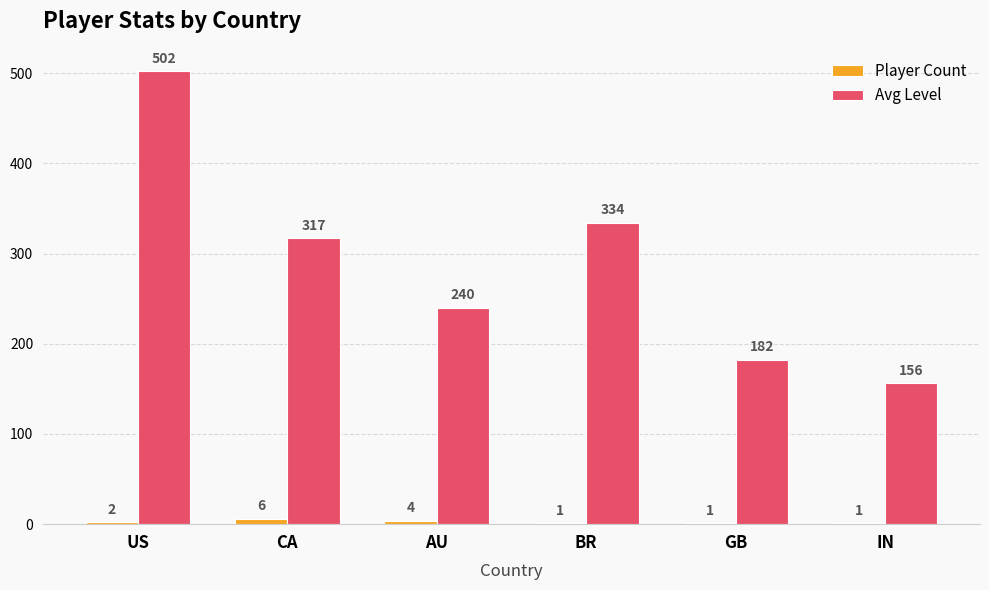

Reading right to left, extract all data points from this chart.

Player Count: 1	1	1	4	6	2
Avg Level: 156	182	334	240	317	502